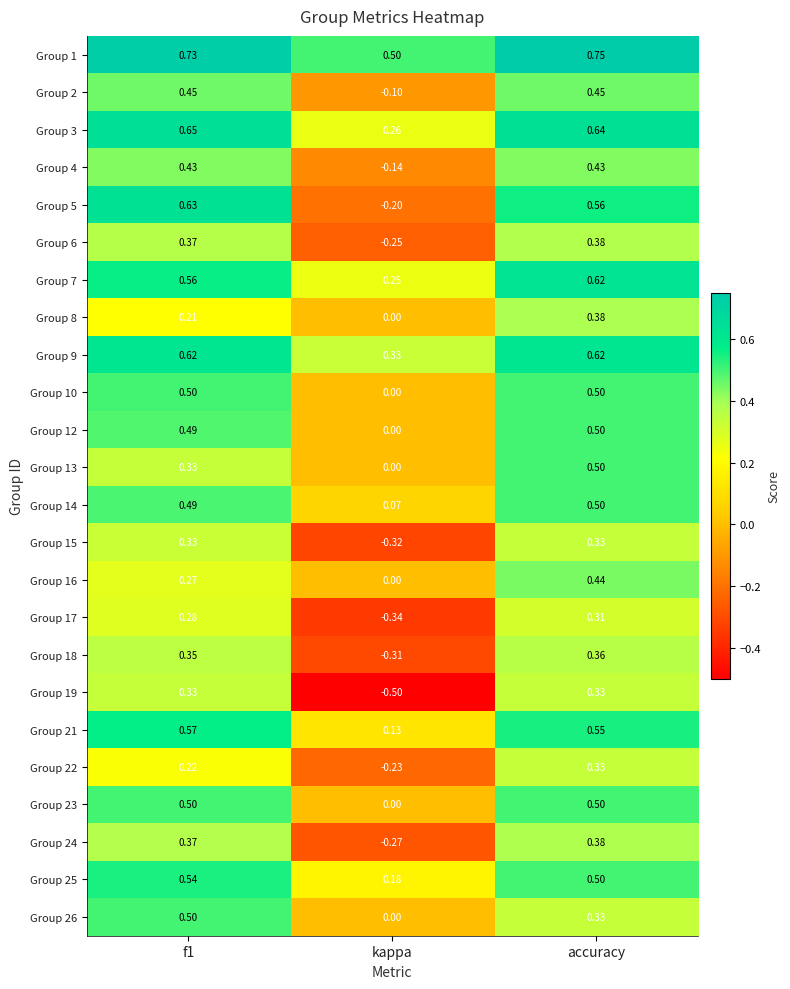

Which category has the lowest value in the Group 17 series?

kappa